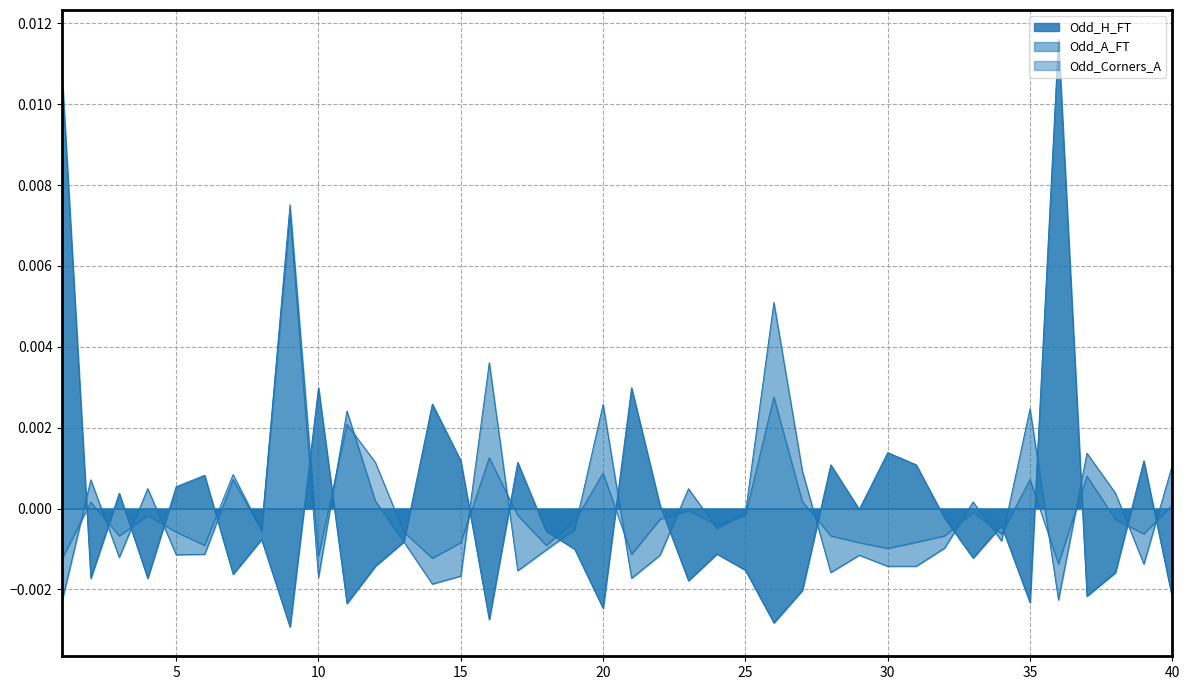

How many lines are shown in the chart?

3